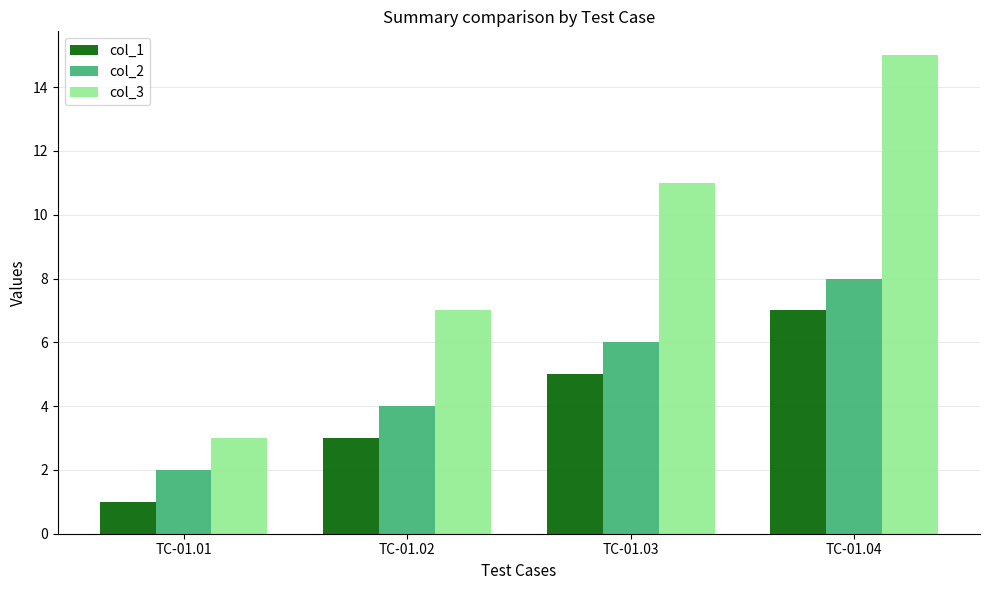

What is the maximum value for col_2?

8